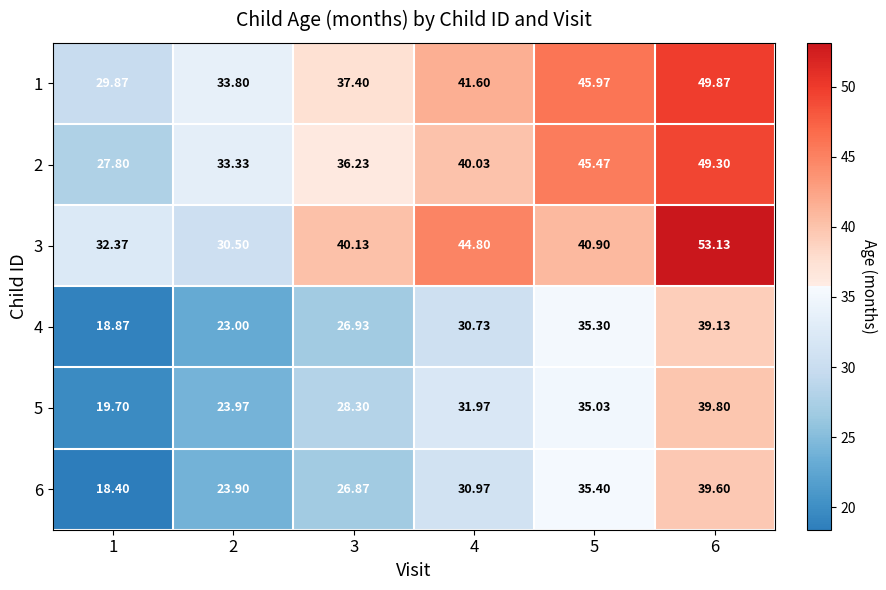

Is the value of 3 at 3 greater than the value of 5 at 3?

Yes